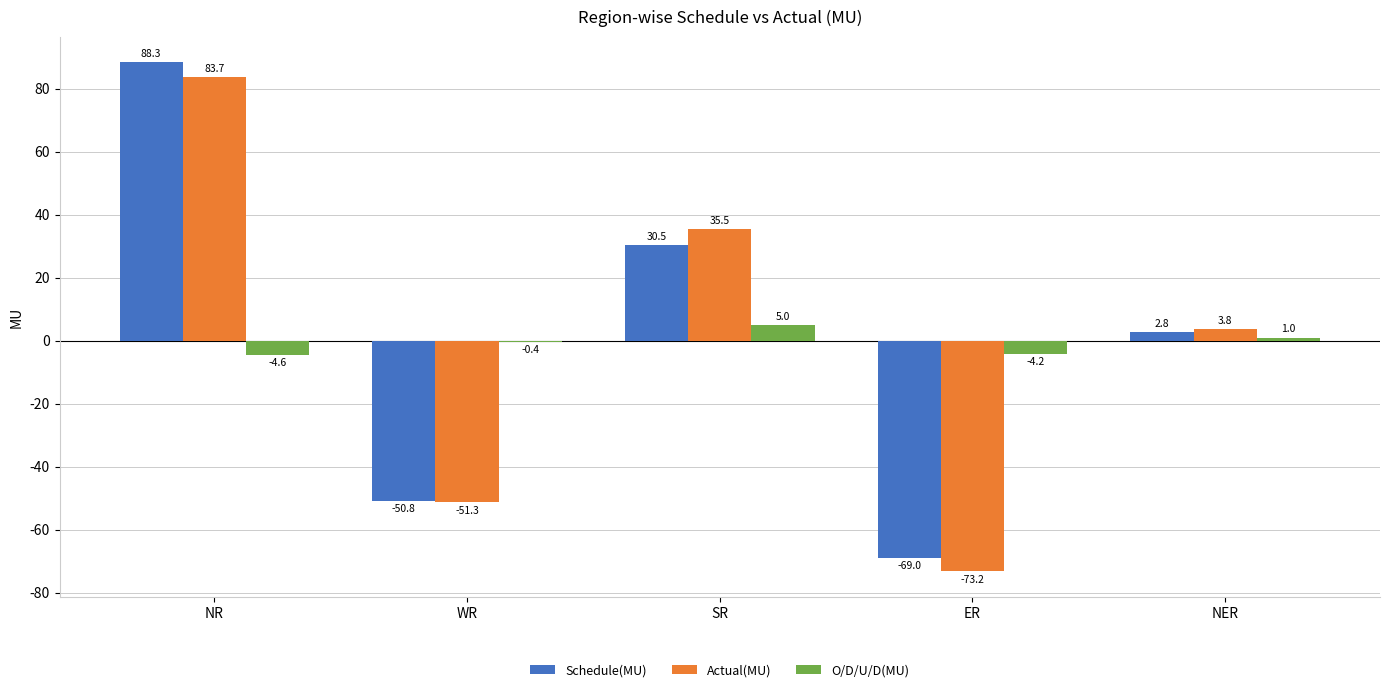

Are the bars horizontal?

No